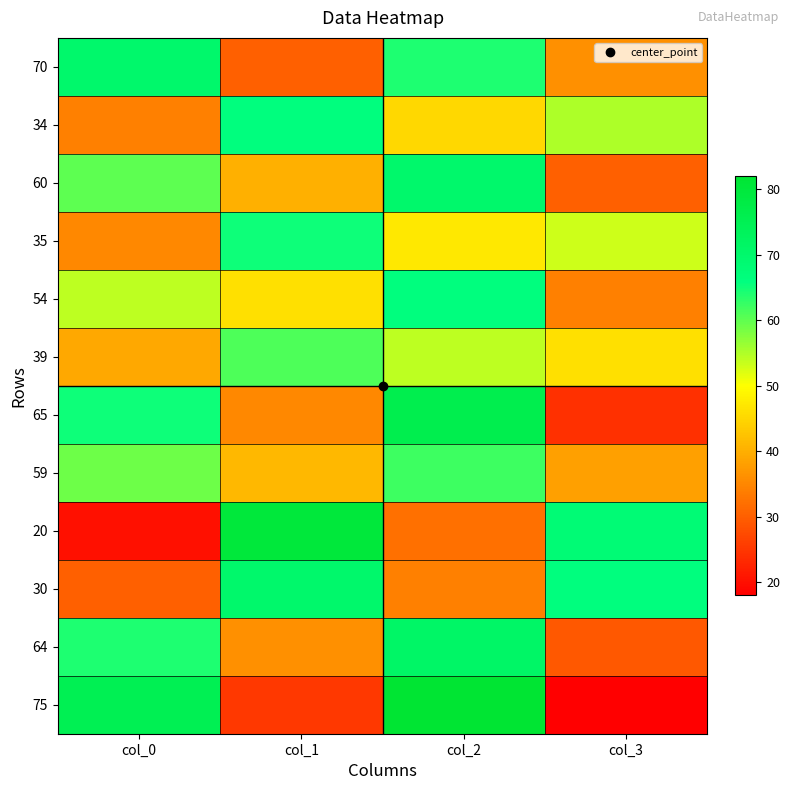

Between col_1 and col_2, which series saw the biggest shift?

75